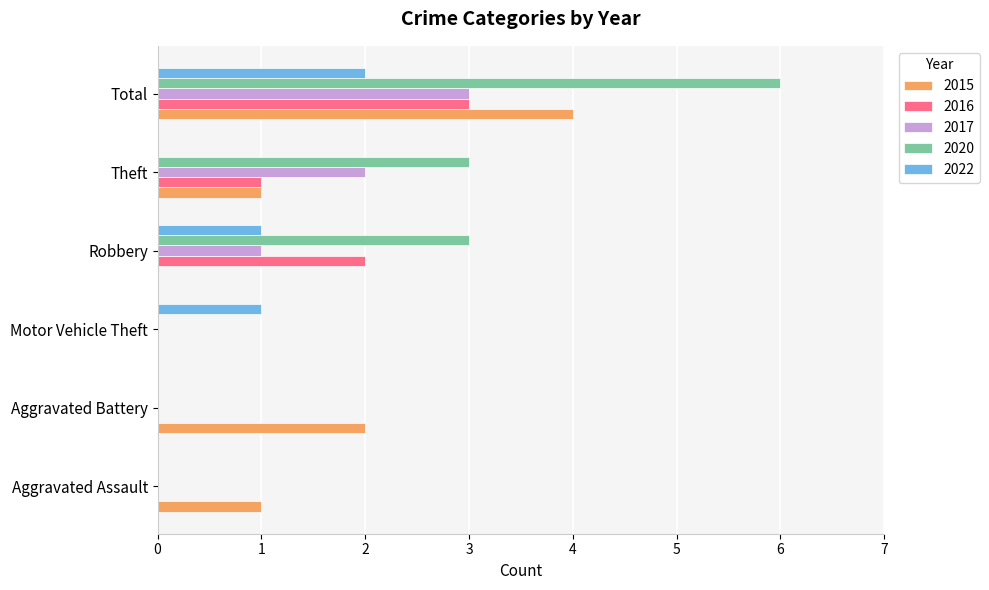

What is the greatest value displayed?

6